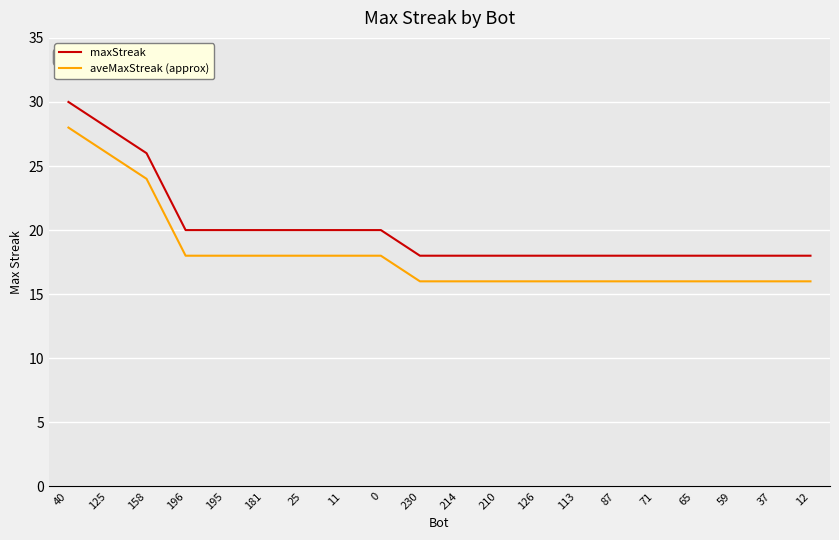

At 230, list the series in order from smallest to largest.

aveMaxStreak (approx), maxStreak